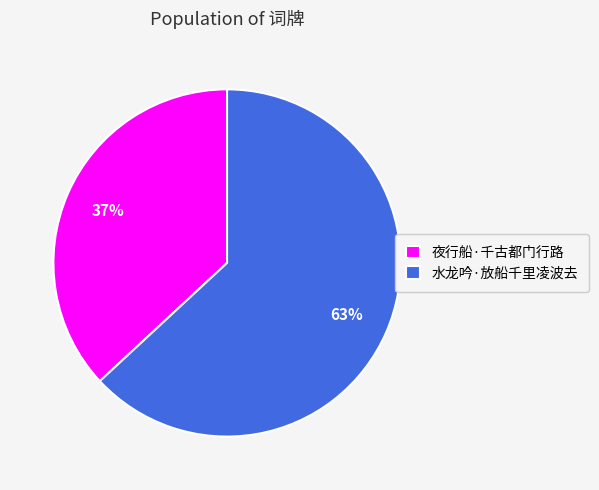

Count the number of slices in the pie.

2